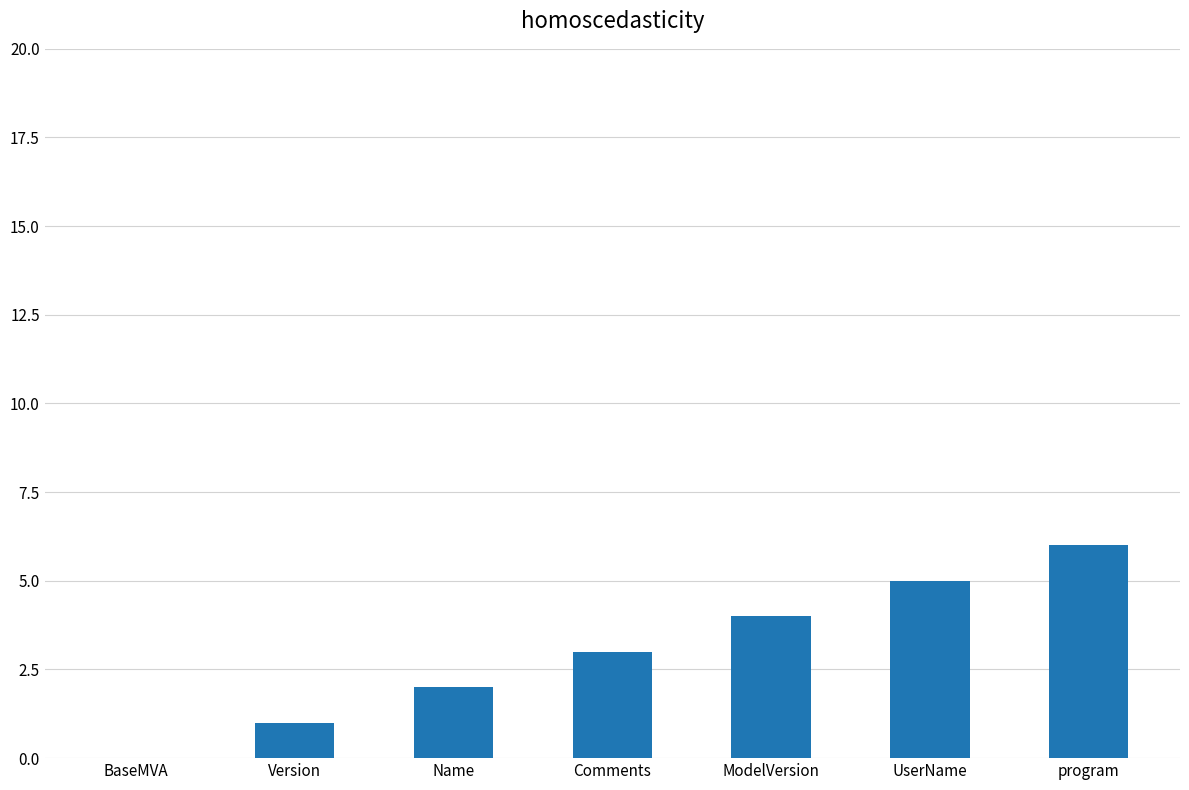

What is the sum of all values?

21